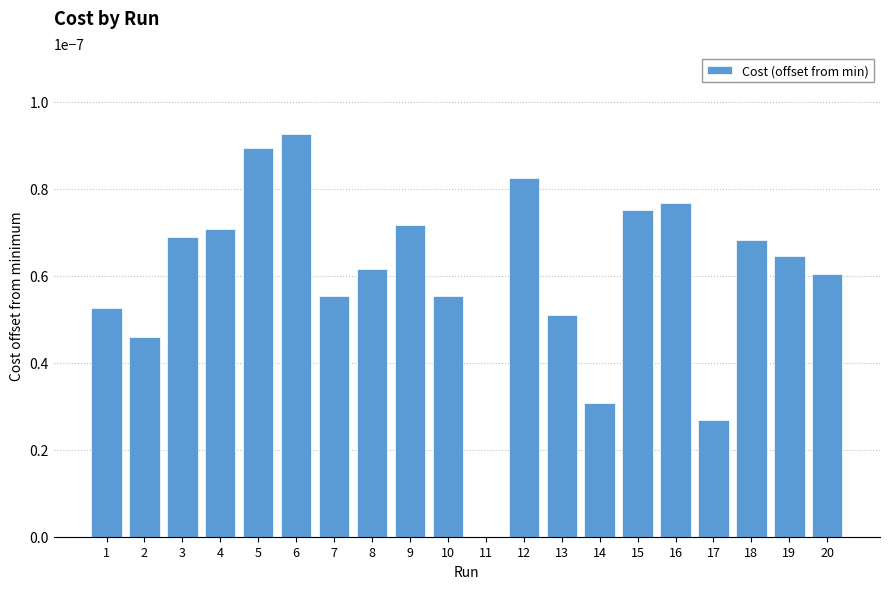

Which label corresponds to the largest value in the chart?

6